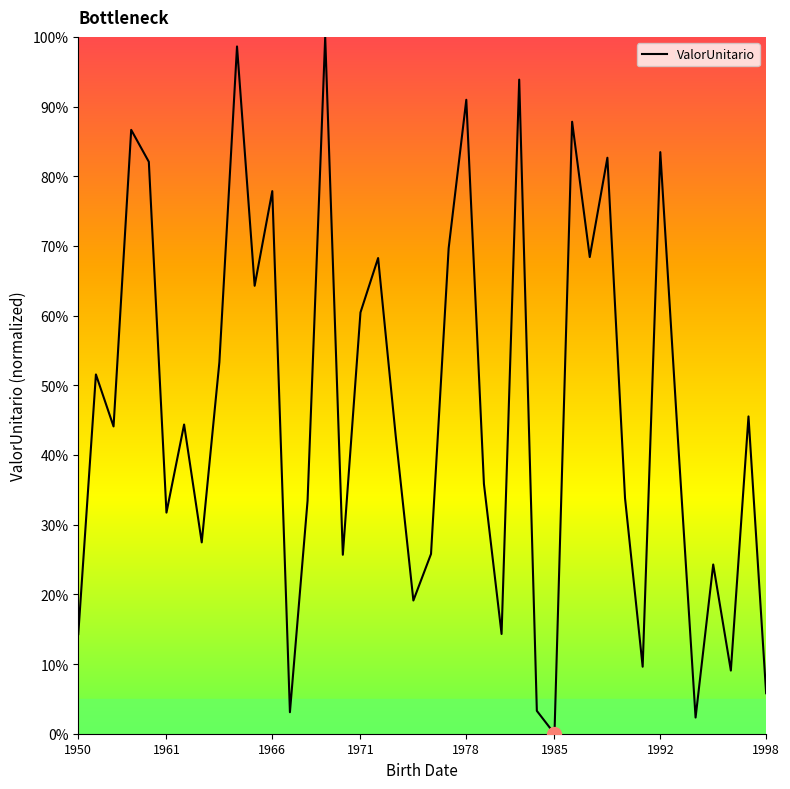

What is the greatest value displayed?

100.0